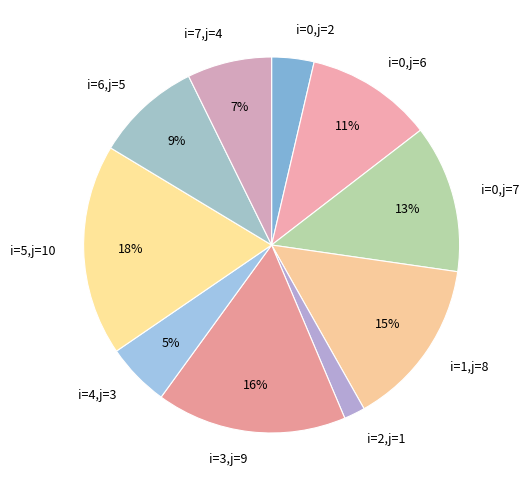

How many slices are in this pie chart?

10